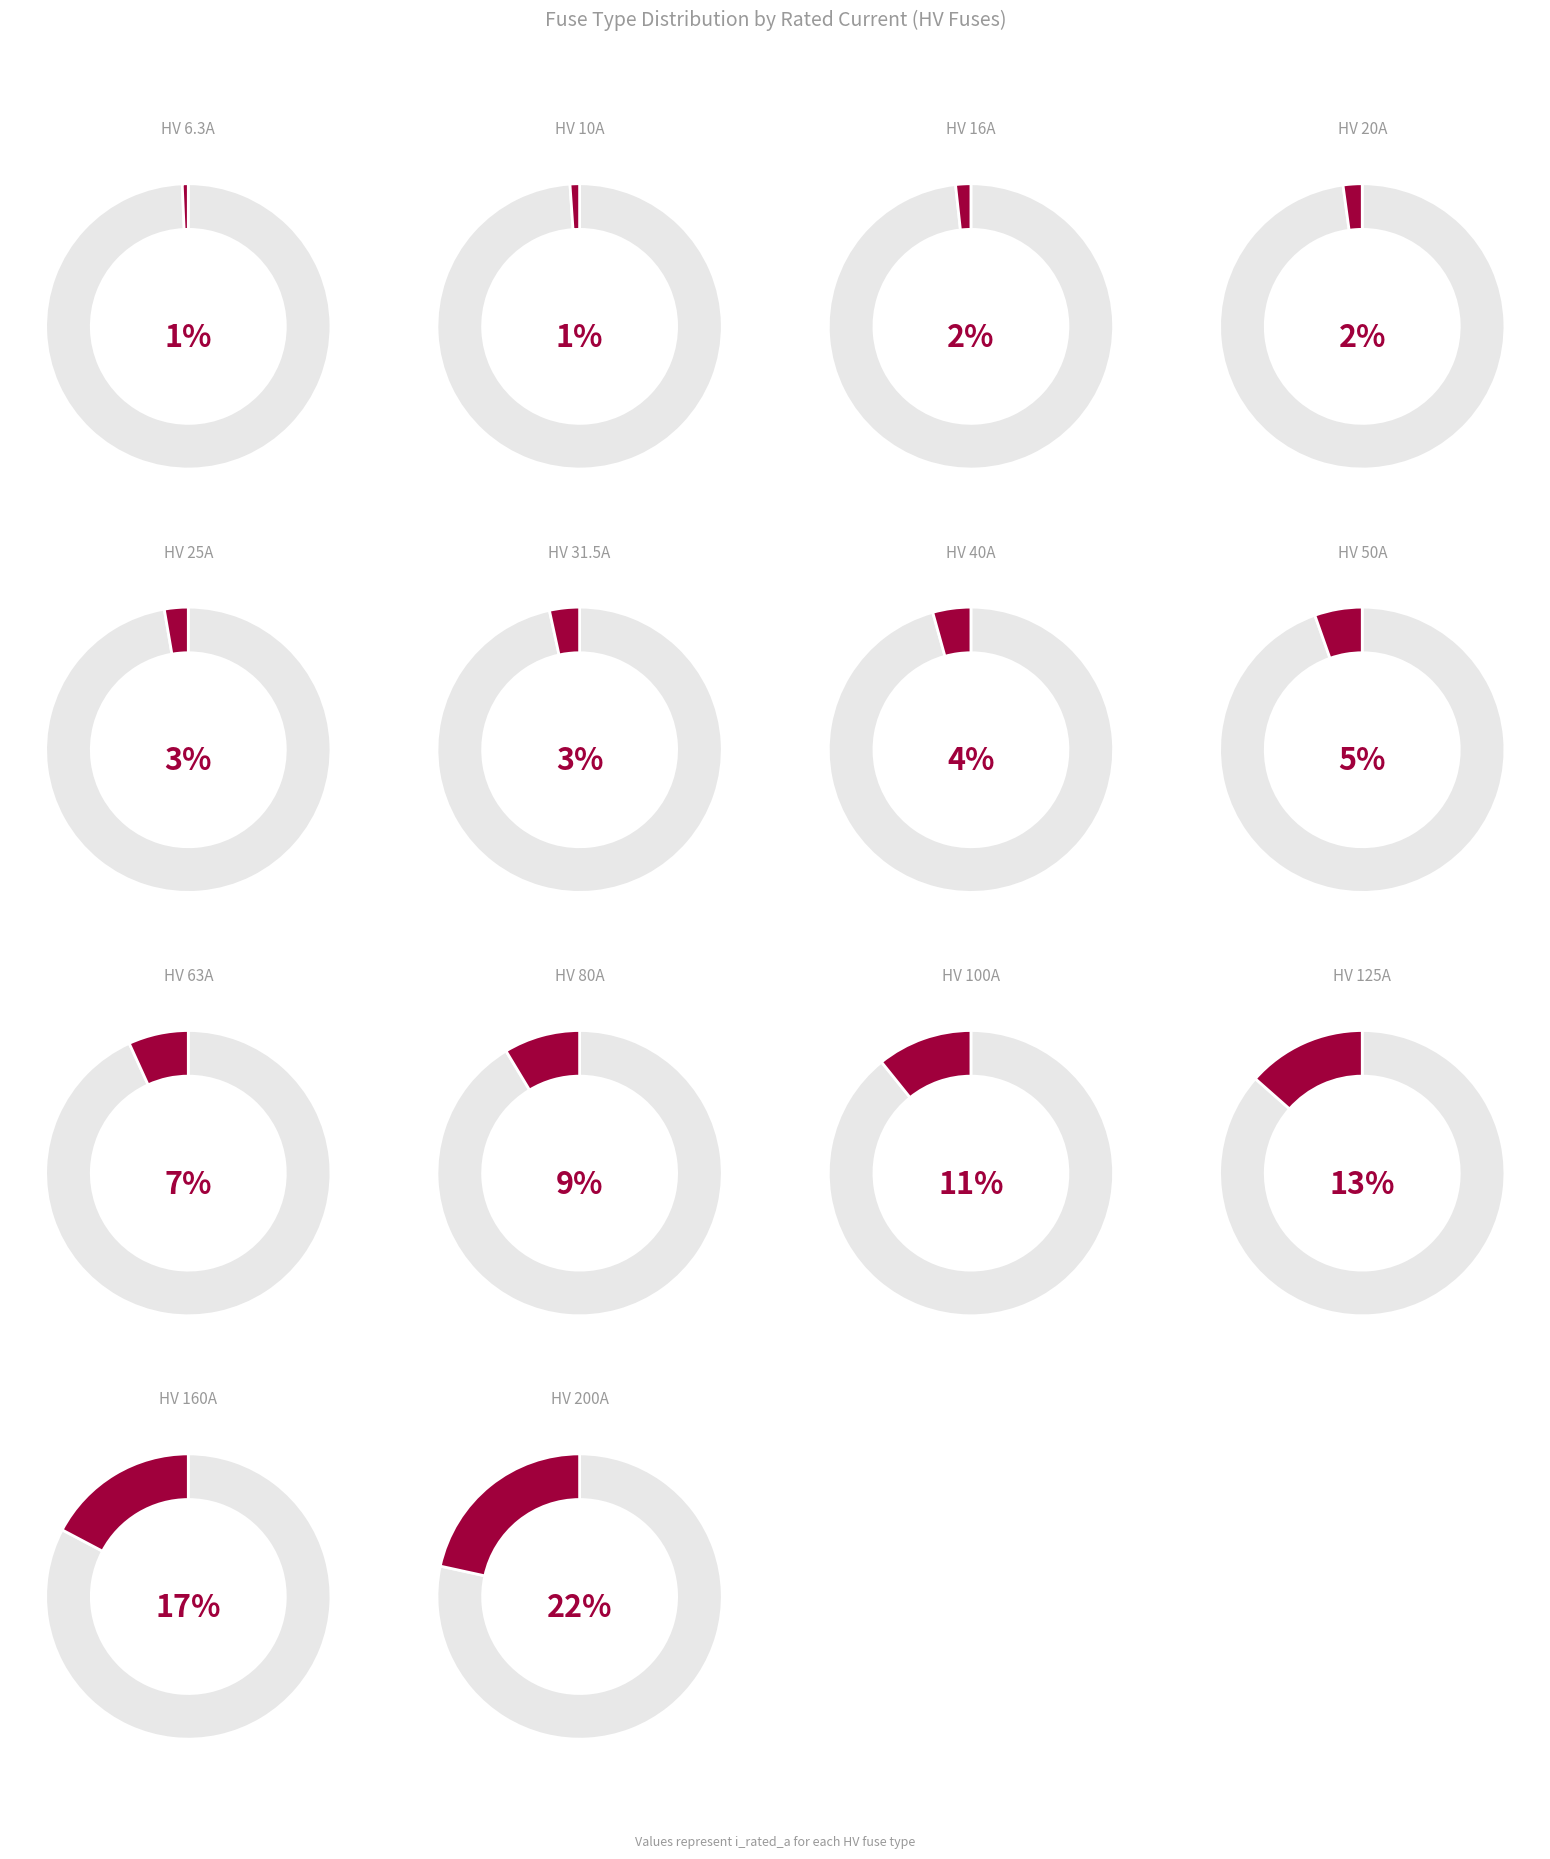

Rank the categories by value from lowest to highest.

HV 6.3A, HV 10A, HV 16A, HV 20A, HV 25A, HV 31.5A, HV 40A, HV 50A, HV 63A, HV 80A, HV 100A, HV 125A, HV 160A, HV 200A